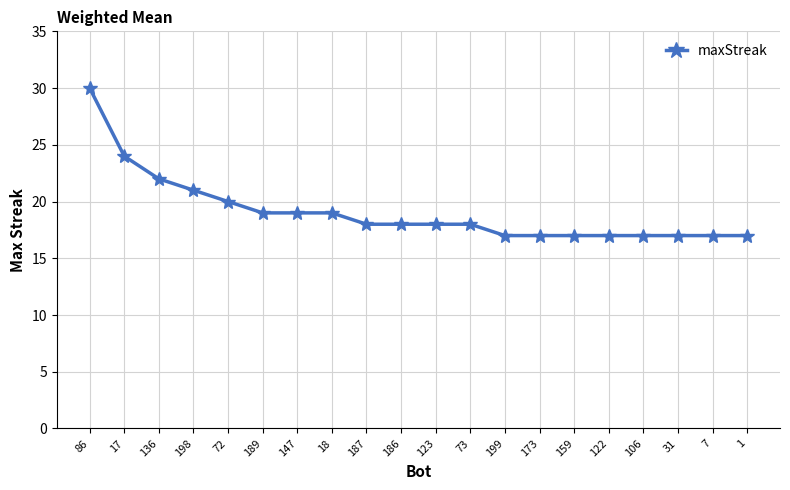

Read the value at 72.

20